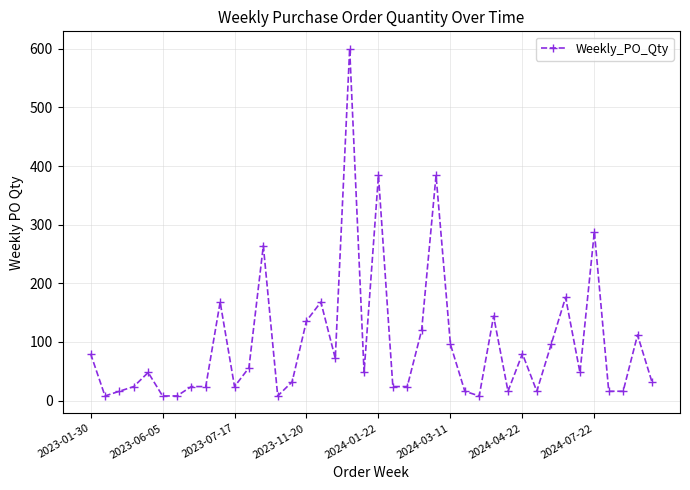

What is the sum of all values?

3912